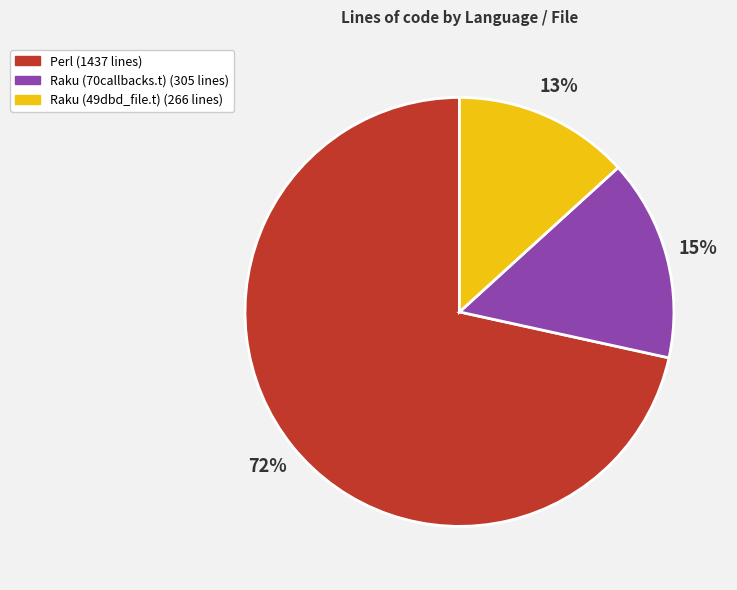

To the nearest percent, what is the difference between the Raku (49dbd_file.t) and Raku (70callbacks.t) slice percentages?

2%